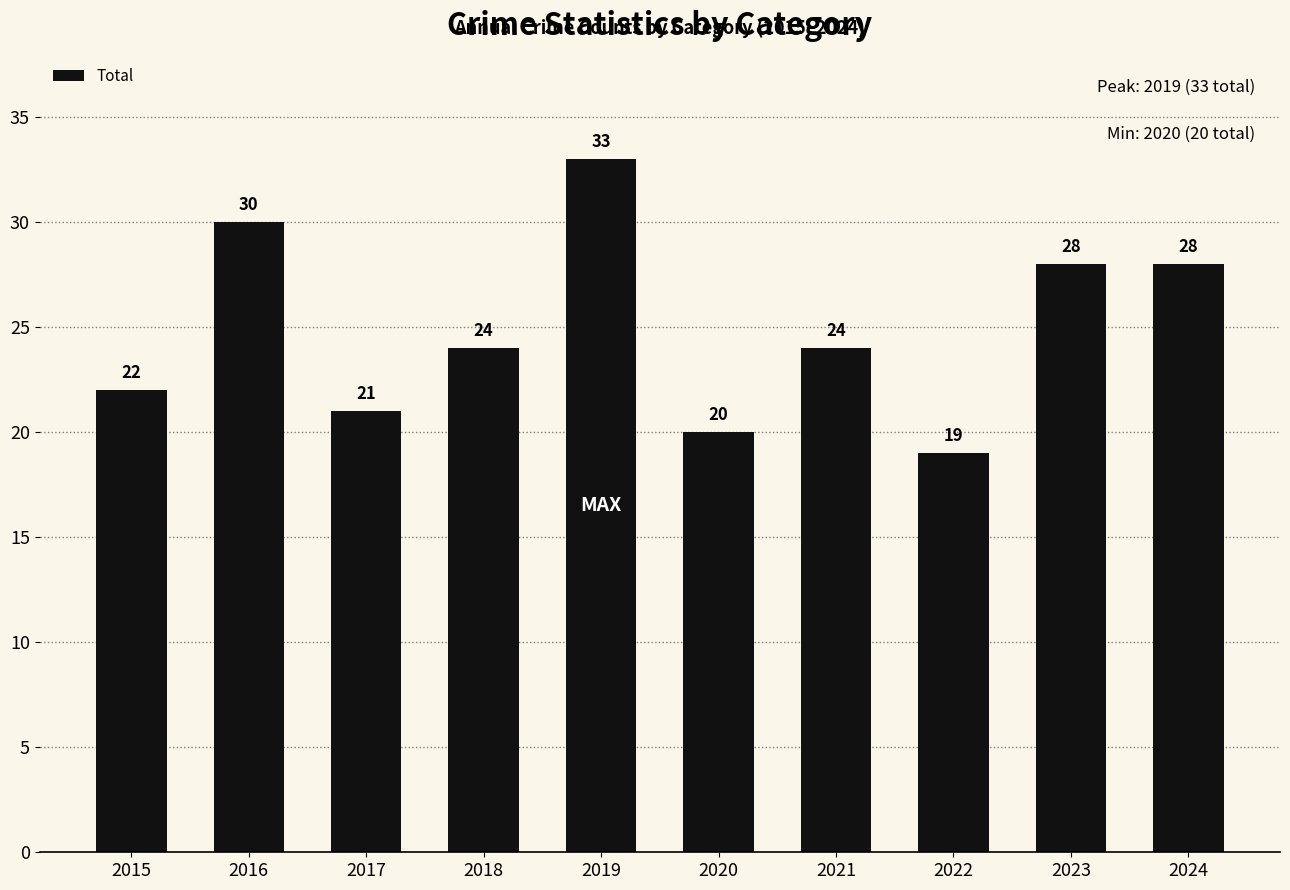

What is the approximate value at 2020, to the nearest 10?

20